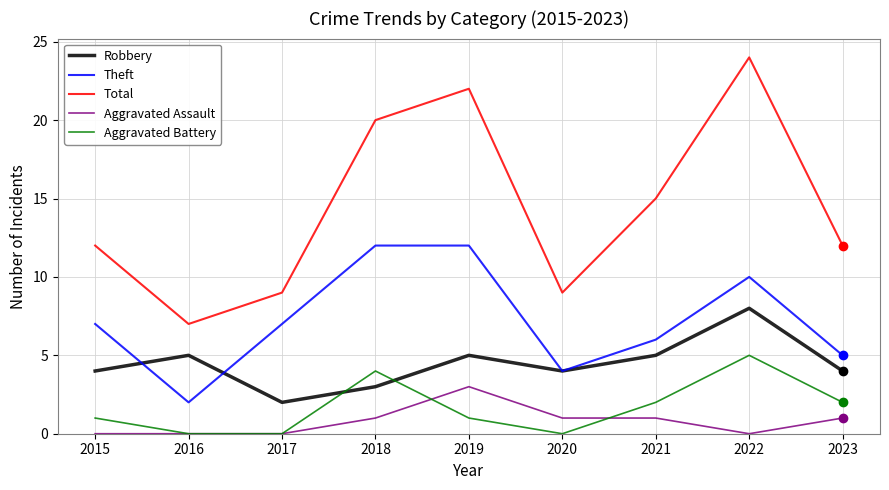

True or false: Robbery has more than 0 points higher than both neighbors.

True